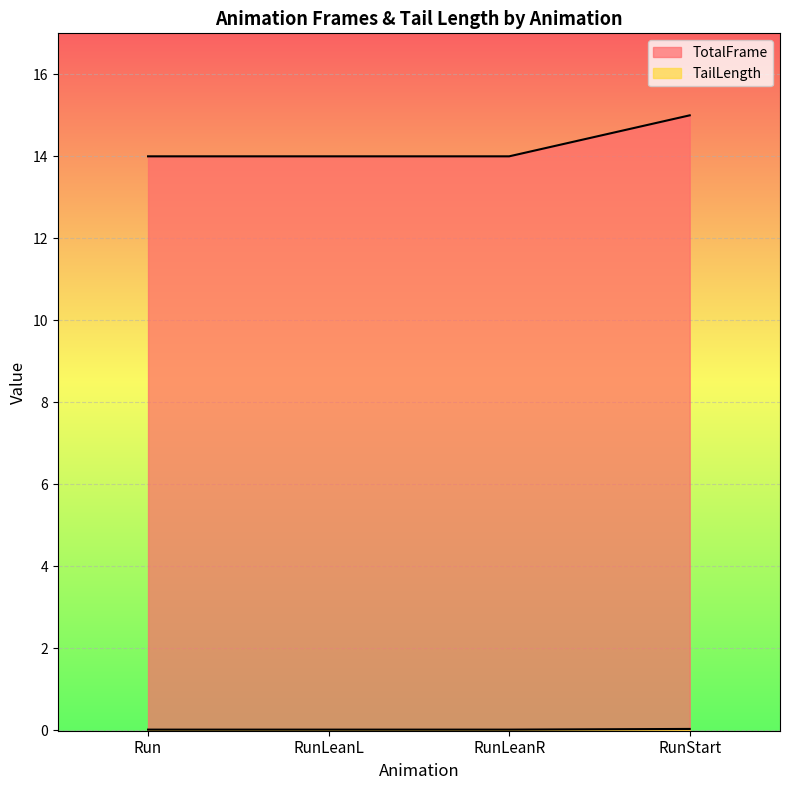

How many lines are shown in the chart?

2